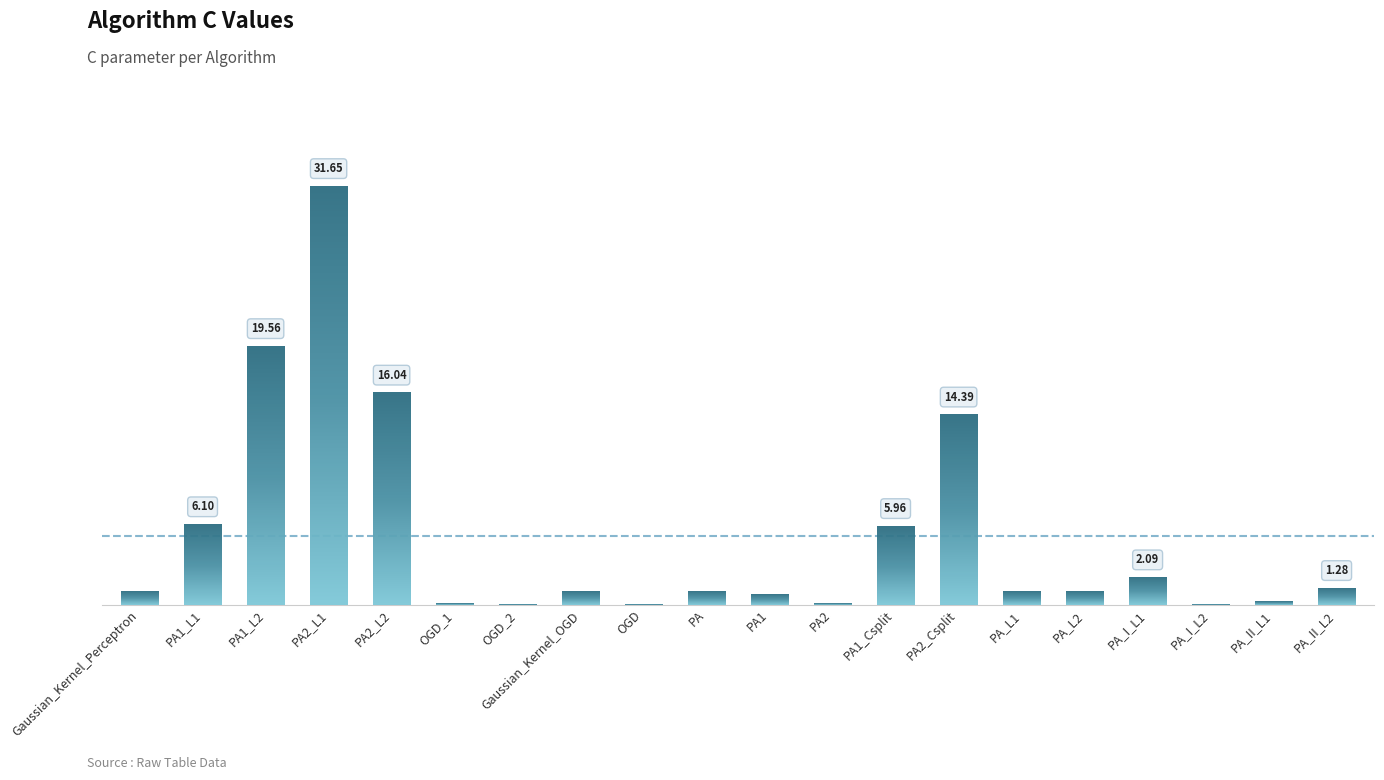

Where does the data first go above 1?

PA1_L1